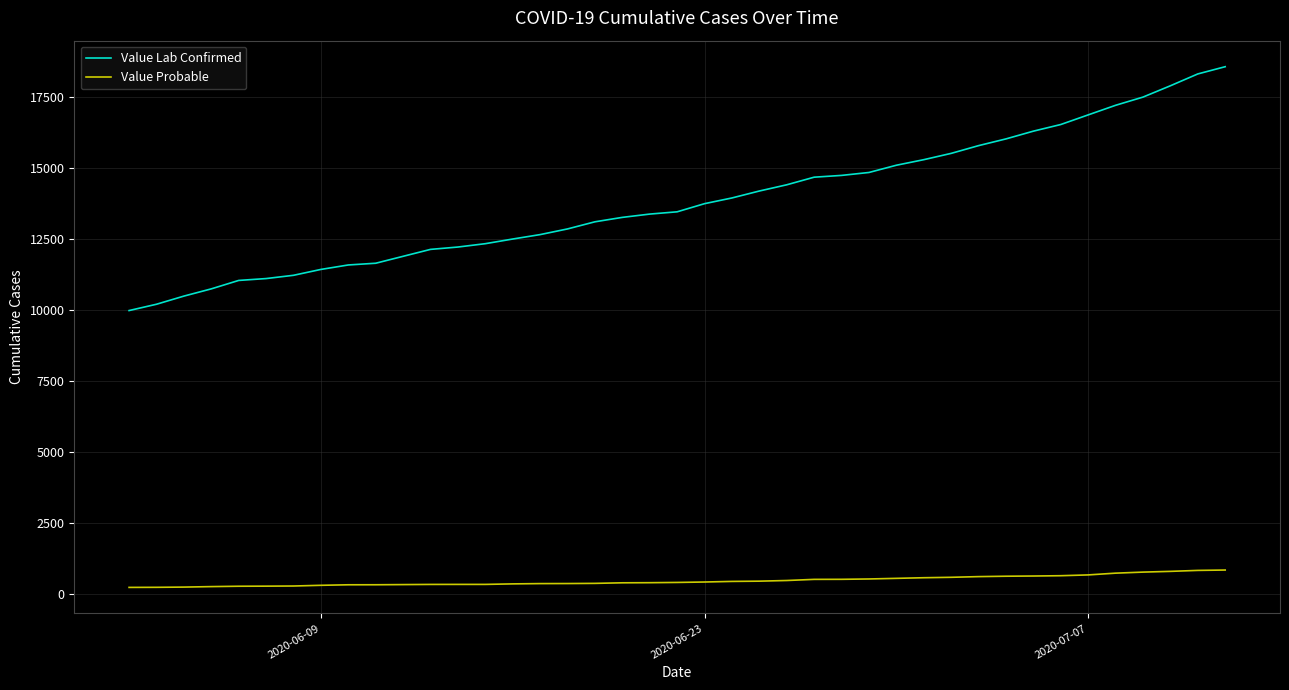

True or false: Value Lab Confirmed and Value Probable intersect in this chart.

False